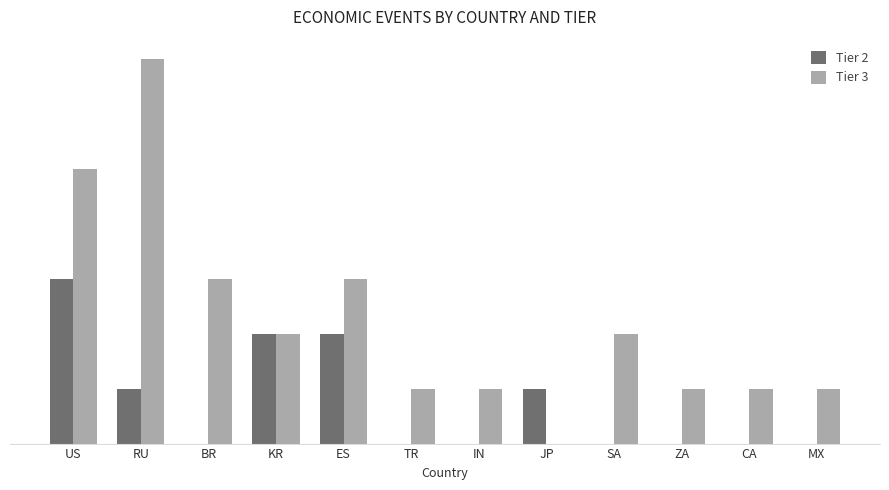

Are the bars horizontal?

No